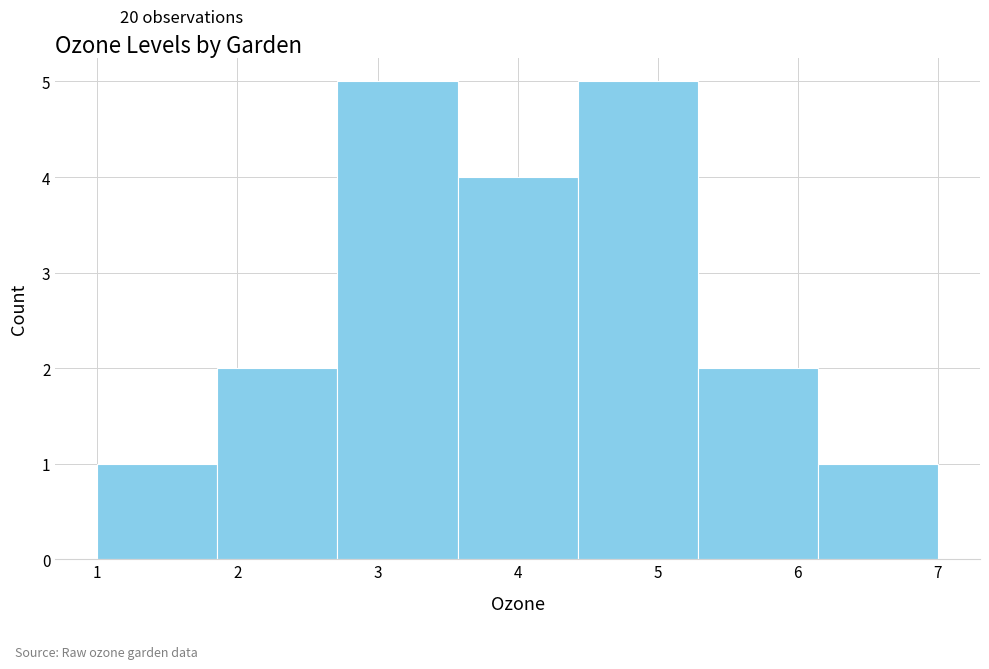

Reading left to right, transcribe this chart: for each bar, give the range it covers on the x-axis and its height. Neither the bar edges nor the heights are printed on the chart, so give them approximately, as read against the axes.

1.0 to 1.9: 1
1.9 to 2.7: 2
2.7 to 3.6: 5
3.6 to 4.4: 4
4.4 to 5.3: 5
5.3 to 6.1: 2
6.1 to 7.0: 1